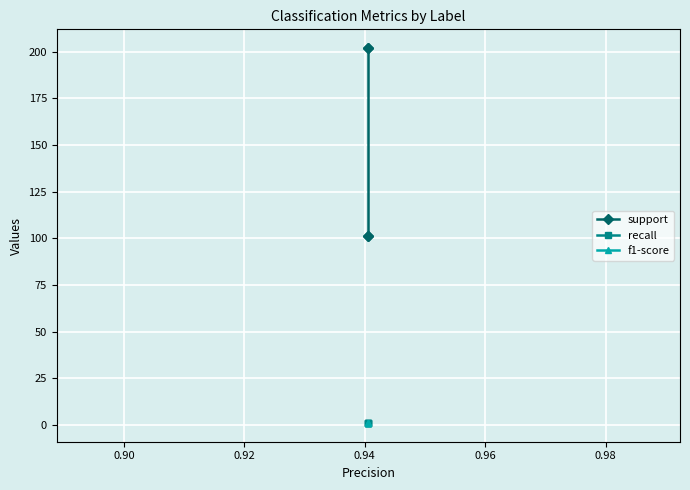

The support series shows 66.3 at 0.92. True or false?

False